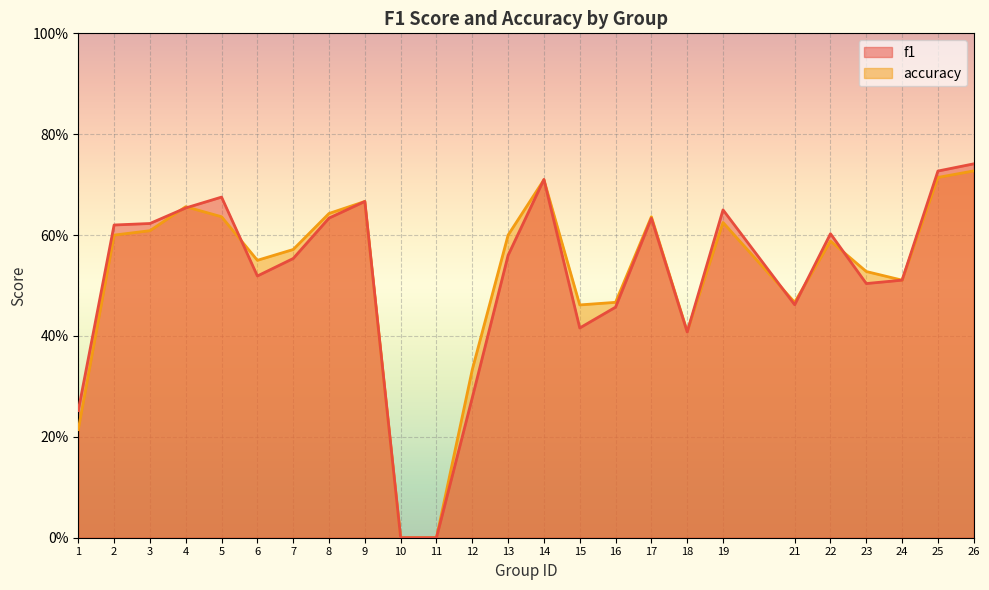

What is the average value of the f1 series?

0.5